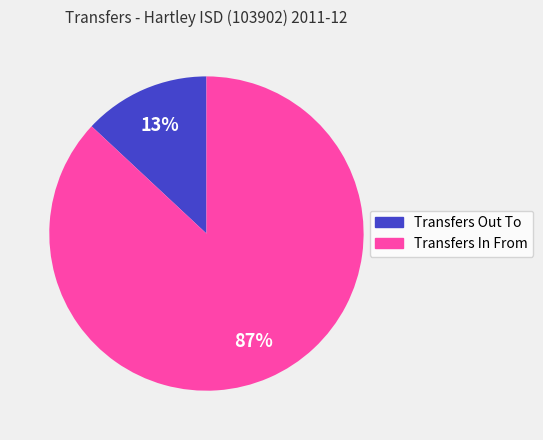

Between Transfers In From and Transfers Out To, which is larger?

Transfers In From